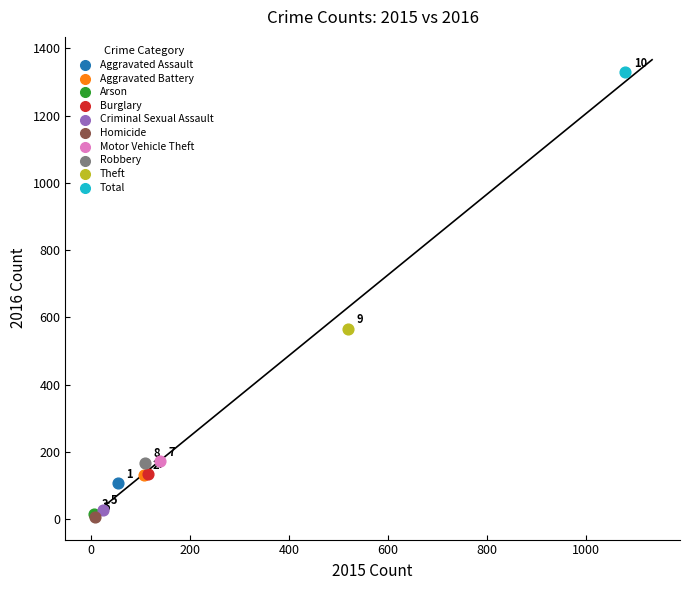

Which series contains the lowest Y value?

Homicide